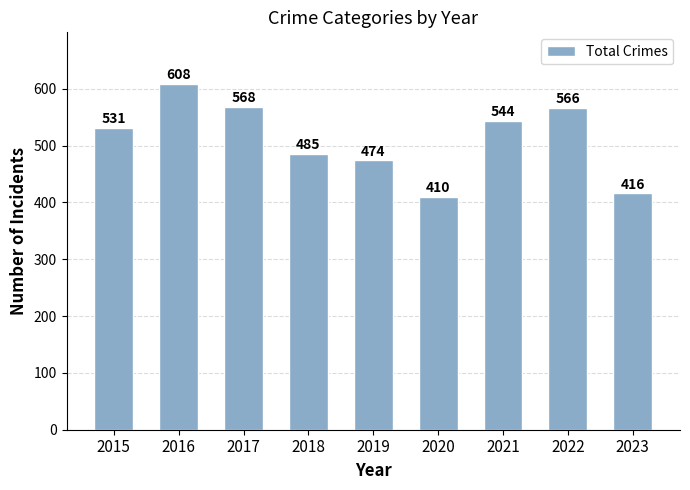

Is it true that the value at 2022 is 114?

False